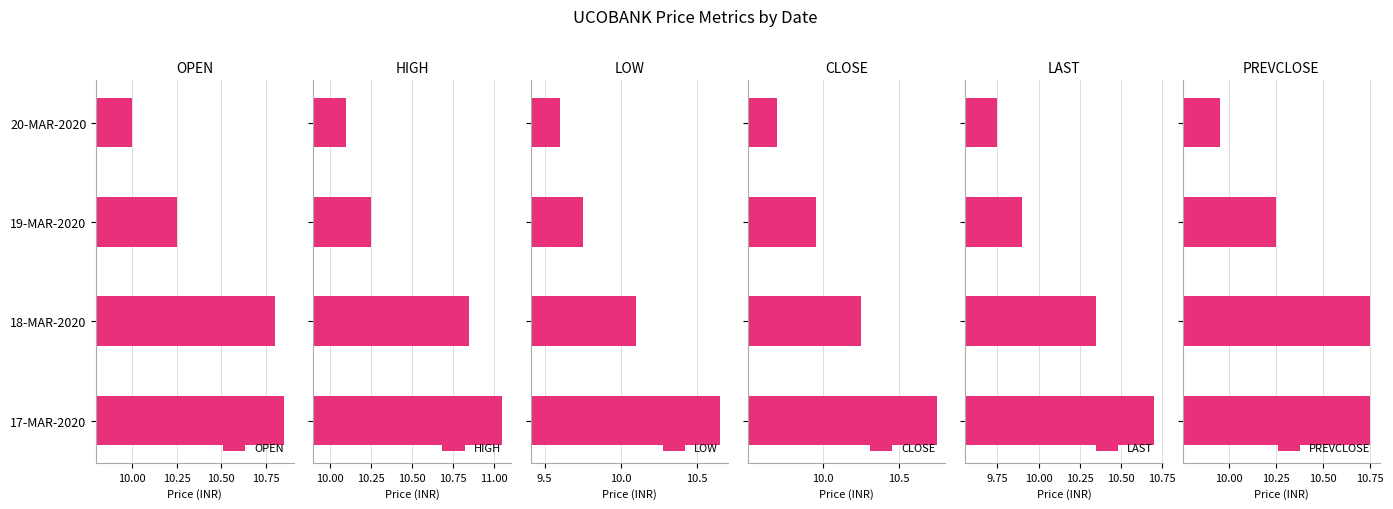

The value of OPEN at 19-MAR-2020 is 5.4. True or false?

False